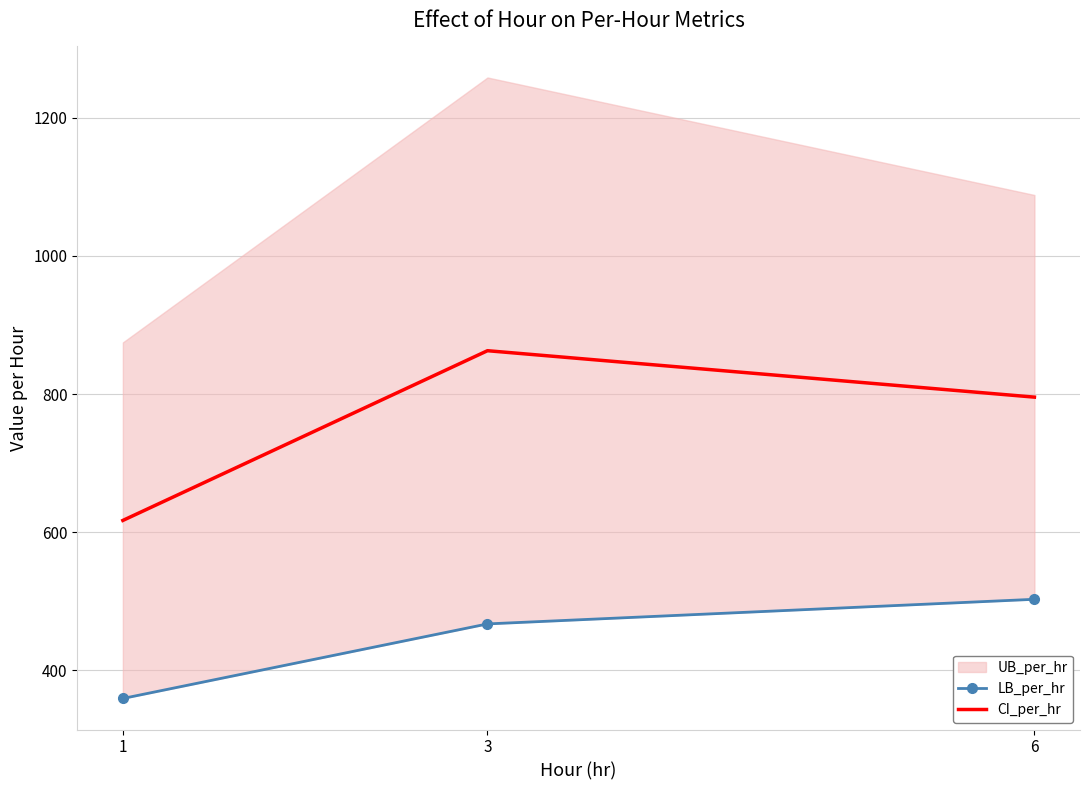

Reading left to right, what are all the values shown in this chart?

LB_per_hr: 359.3	467.2	502.9
CI_per_hr: 617.0	862.7	795.5